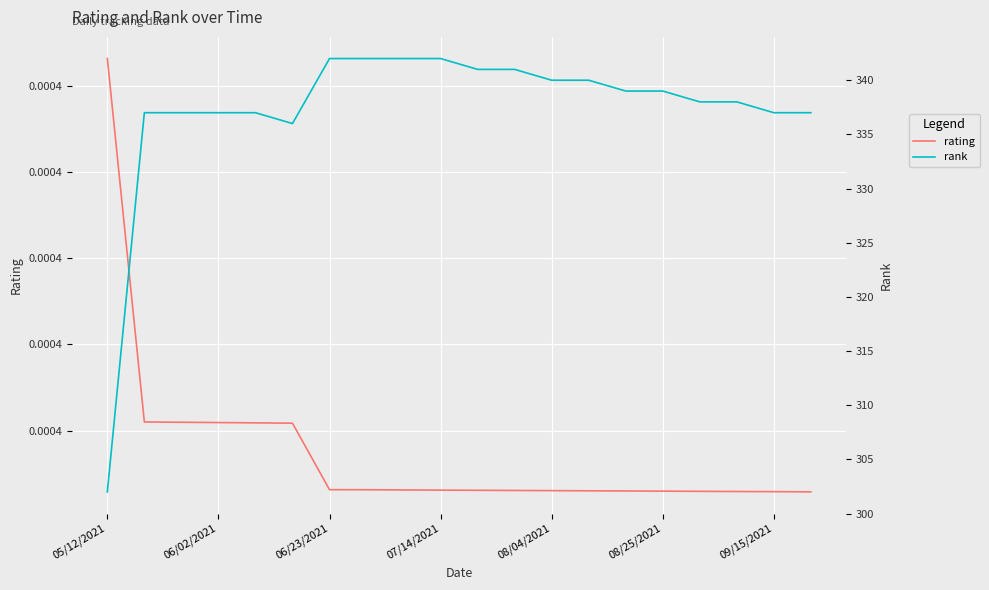

True or false: rating and rank cross at least once.

False